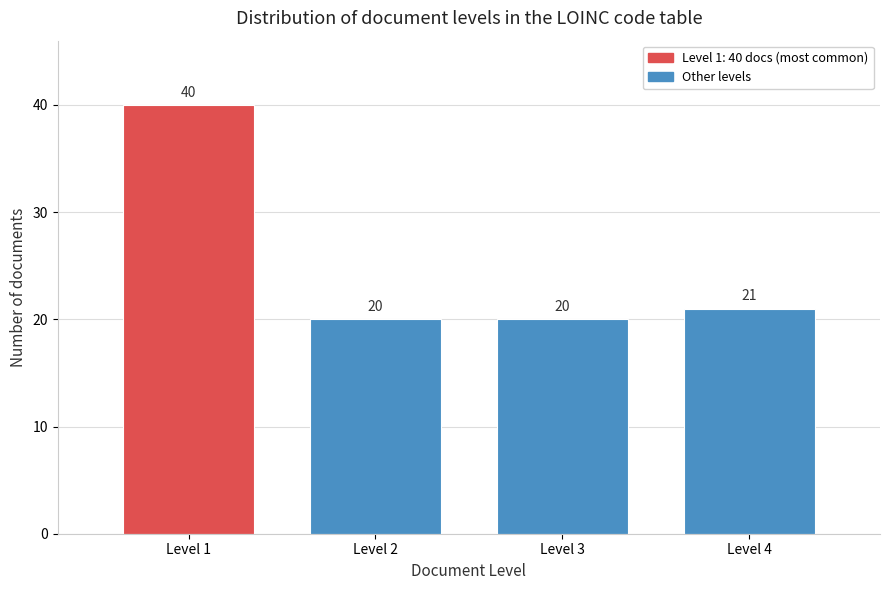

Reading left to right, list all the values displayed in this chart.

40	20	20	21